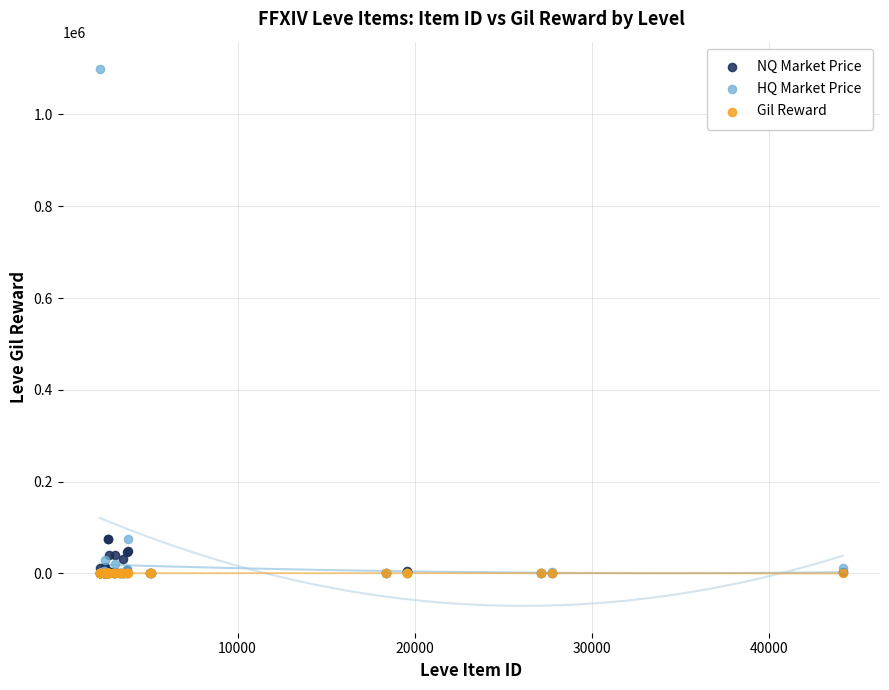

Which series contains the highest Y value?

HQ Market Price